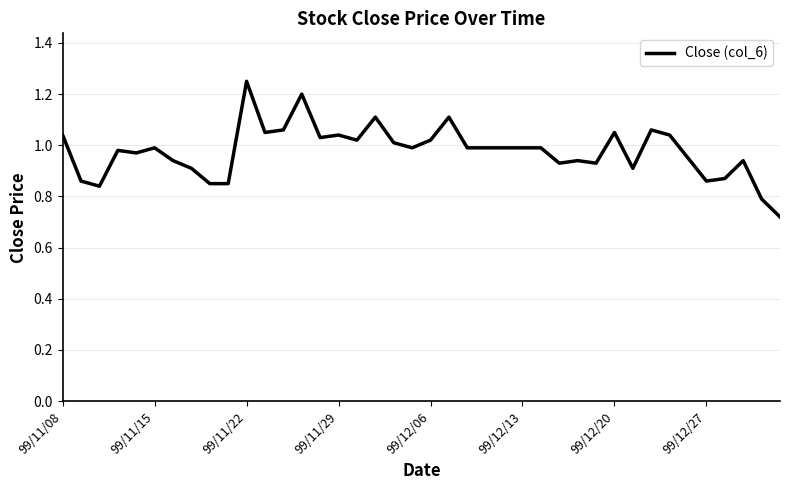

What is the difference between the maximum and minimum values?

0.5